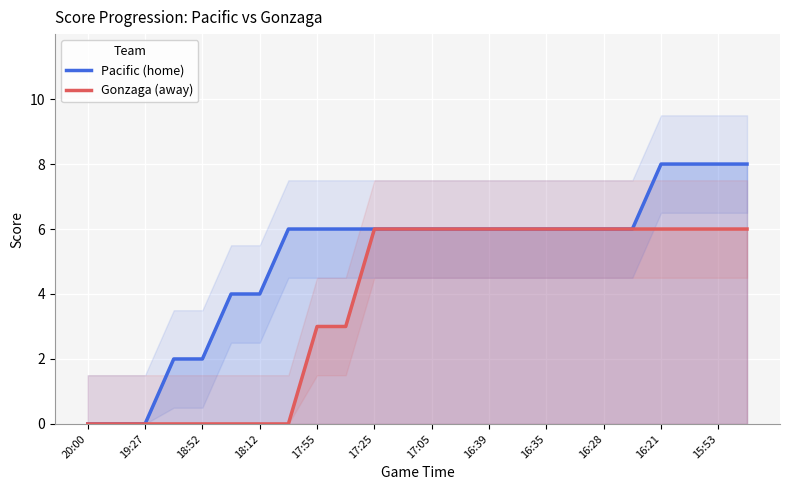

Rank the series at 21 from lowest to highest value.

Gonzaga (away), Pacific (home)